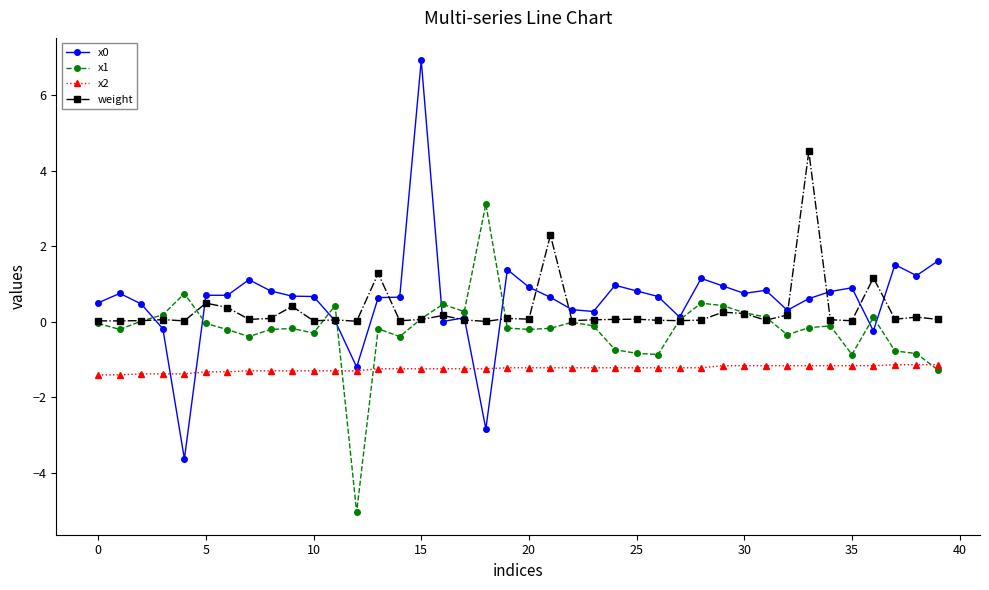

True or false: x2 and weight cross at least once.

False